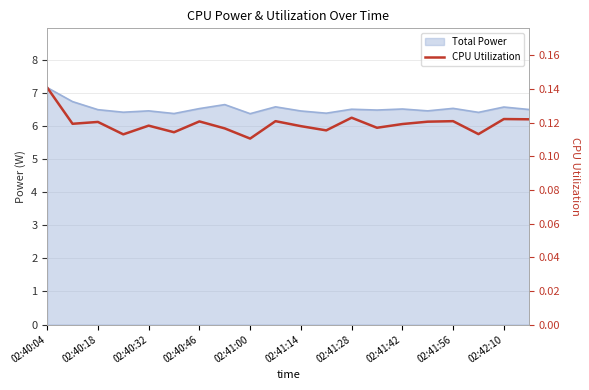

What is the sum of the values at 02:42:10 and 02:40:04?

0.3